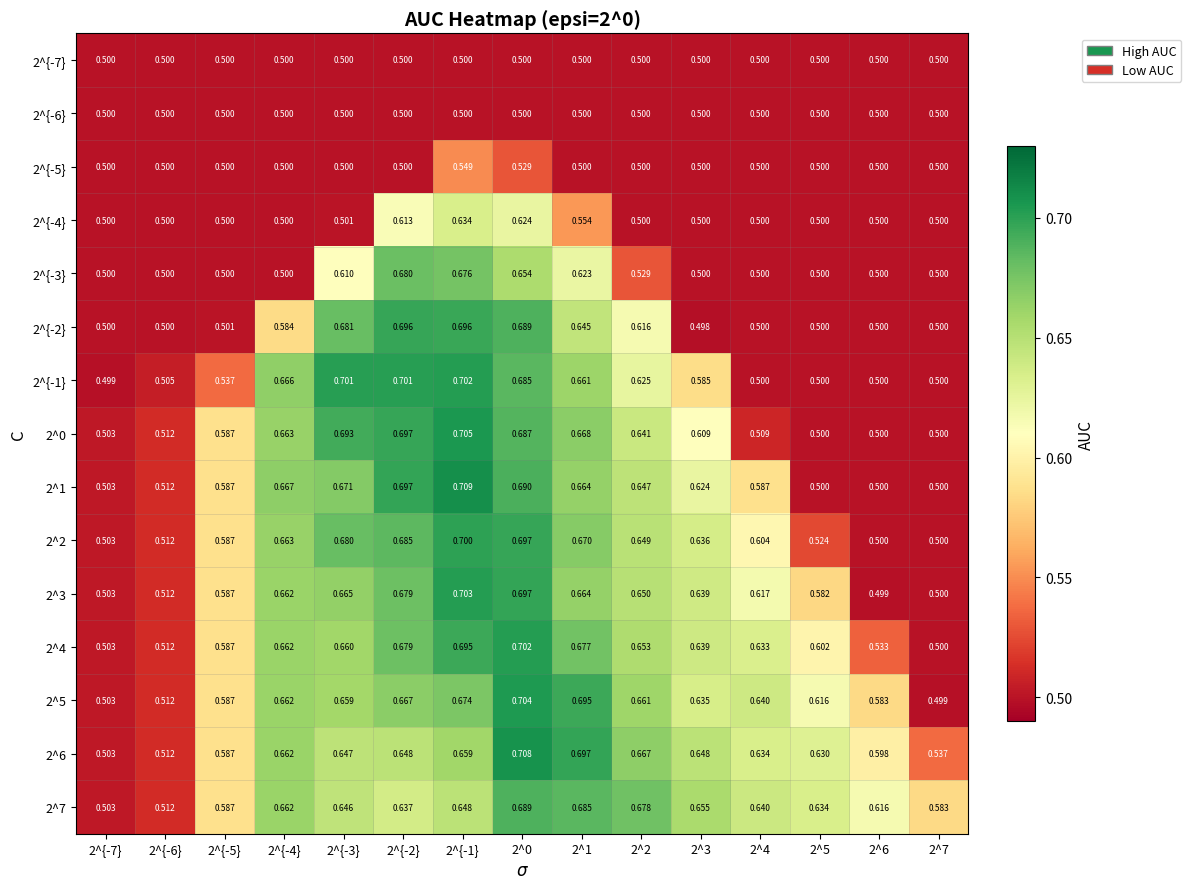

Is the value of 2^{-7} at 2^{-7} greater than the value of 2^{-1} at 2^{-3}?

No